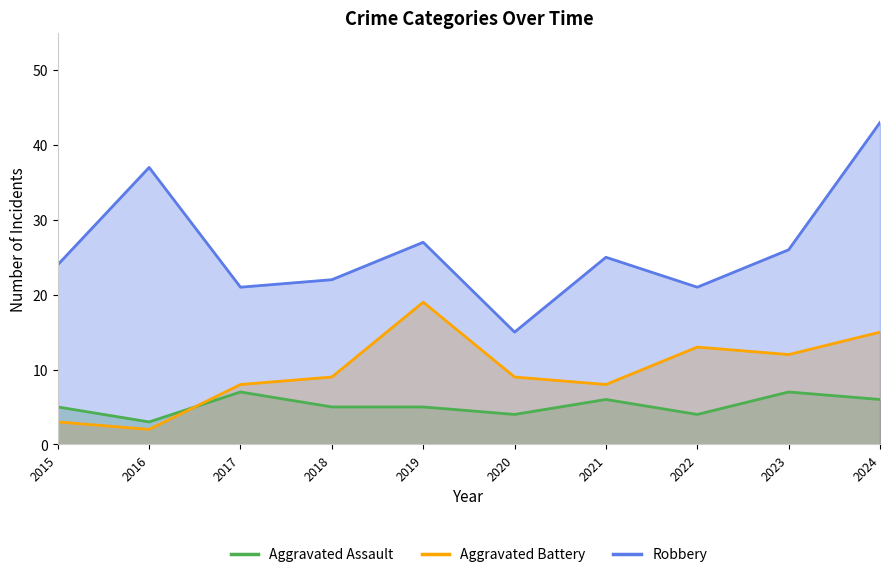

Is it true that Aggravated Battery equals 2 at 2017?

False